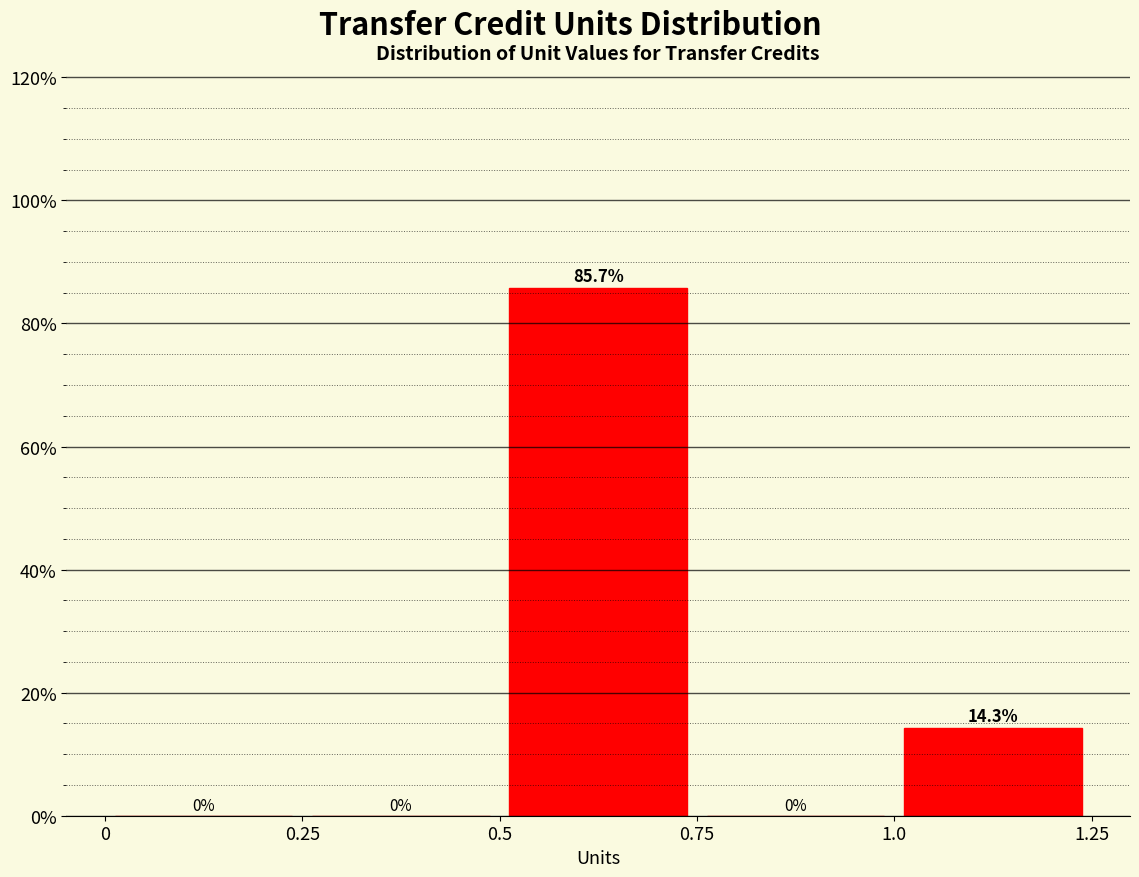

How tall is the bar that spans 1.0 to 1.25 on the x-axis?

14.3